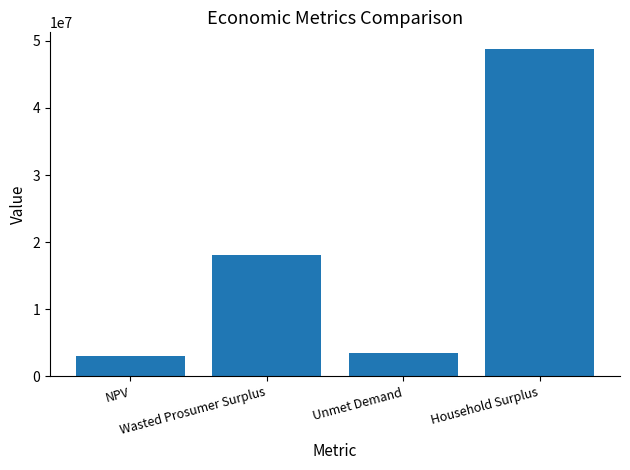

What is the change in value from Unmet Demand to Household Surplus?

+45305309.2